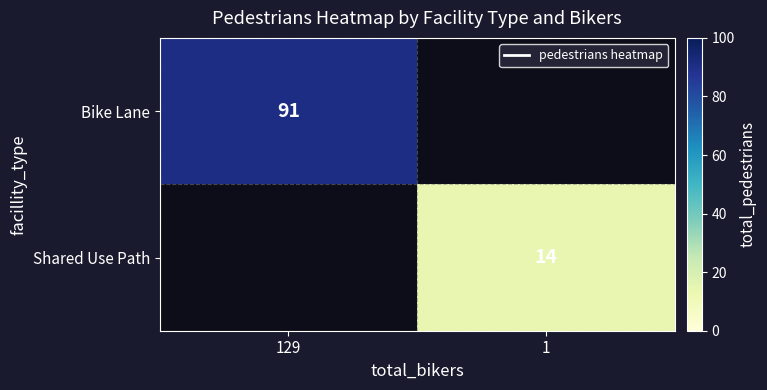

How many data points does each series have?

2